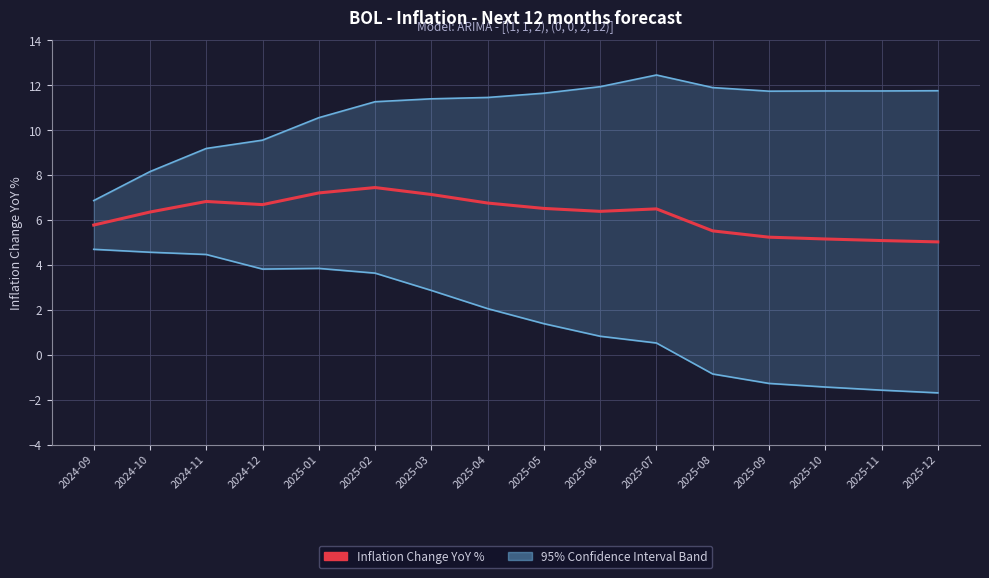

Rank the categories by Inflation Change YoY % value from lowest to highest.

2025-12, 2025-11, 2025-10, 2025-09, 2025-08, 2024-09, 2024-10, 2025-06, 2025-07, 2025-05, 2024-12, 2025-04, 2024-11, 2025-03, 2025-01, 2025-02